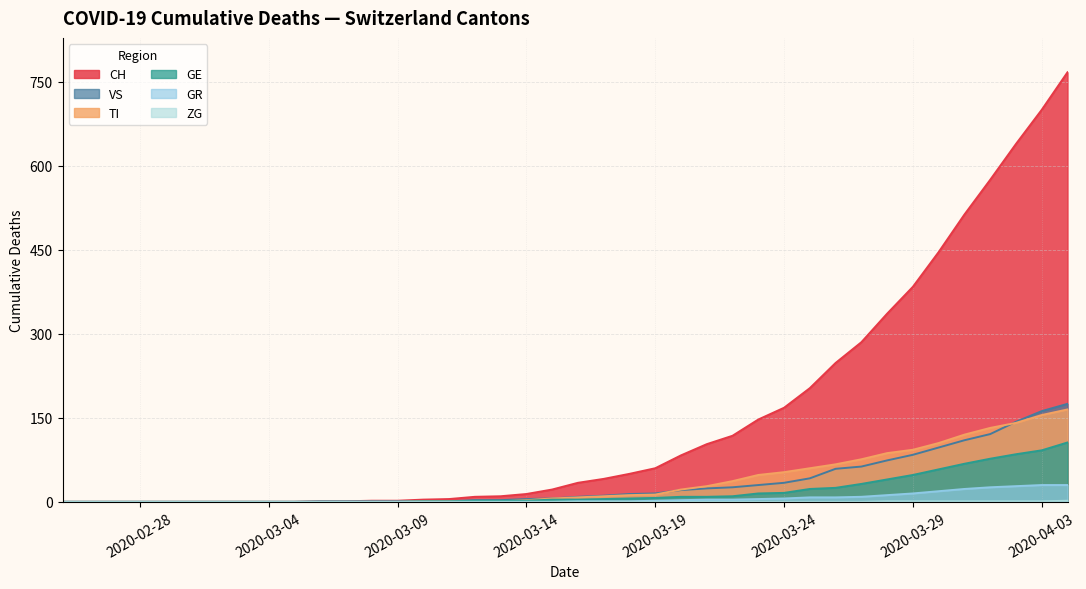

What is the maximum value shown in the chart?

767